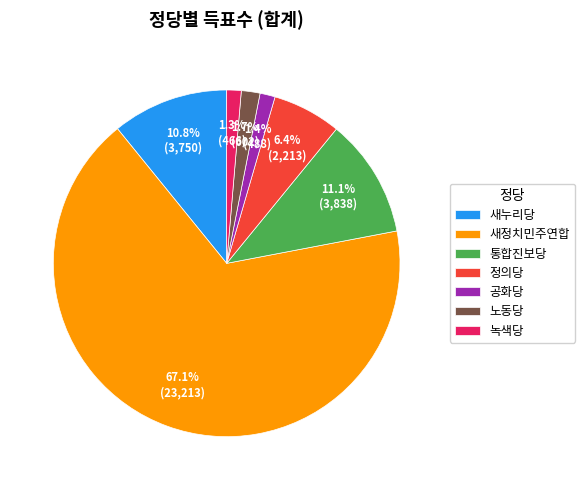

Is there any slice that represents more than half of the pie?

Yes